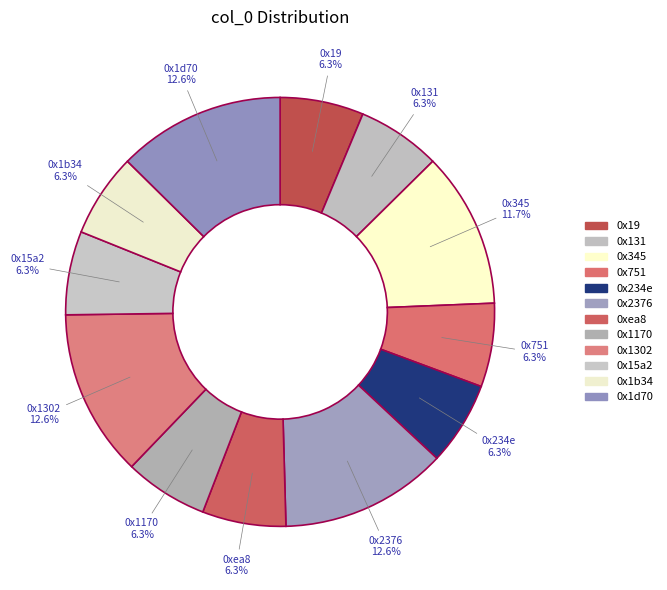

Between 0x345 and 0x1d70, which is larger?

0x1d70